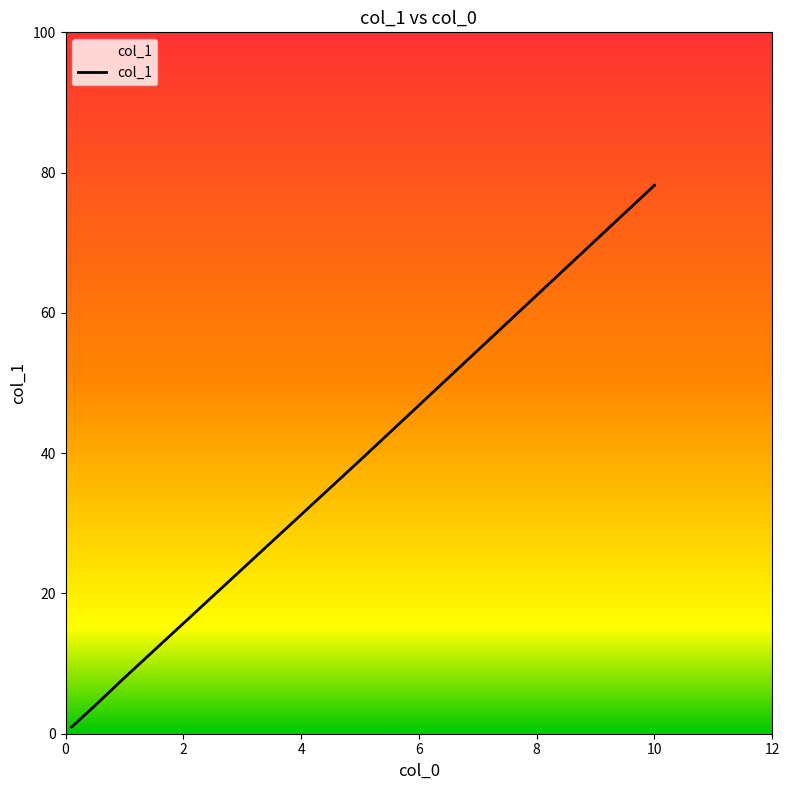

True or false: there are more than 2 points higher than both neighbors.

False